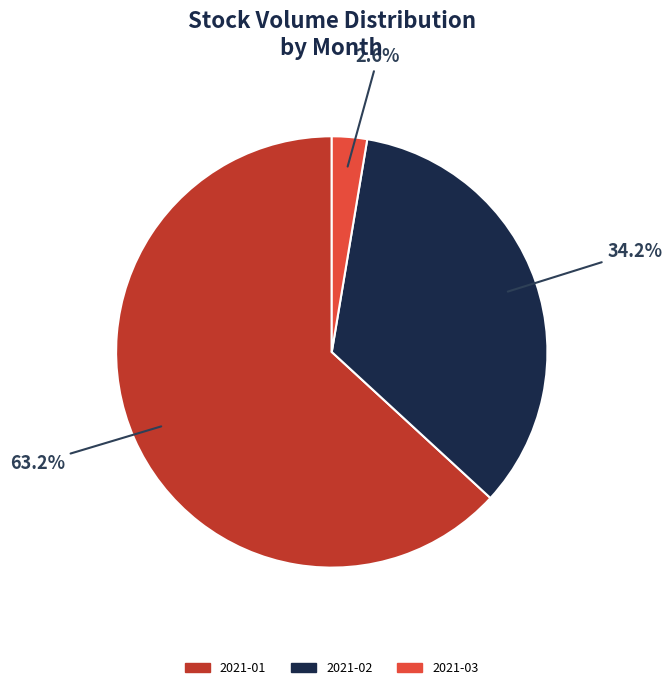

Which slice is the smallest?

2021-03